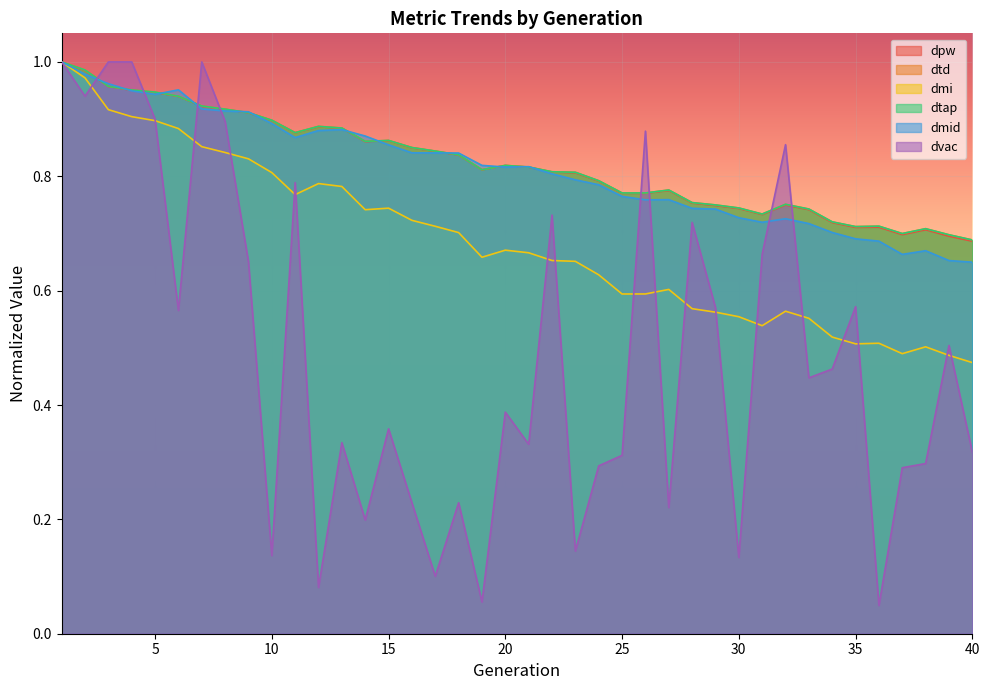

How many lines are shown in the chart?

6